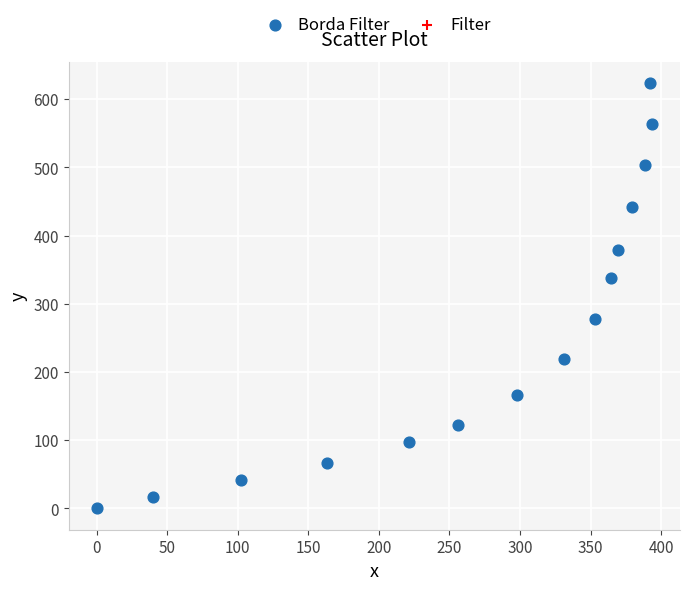

What is the range of Y values (max minus min)?

623.5